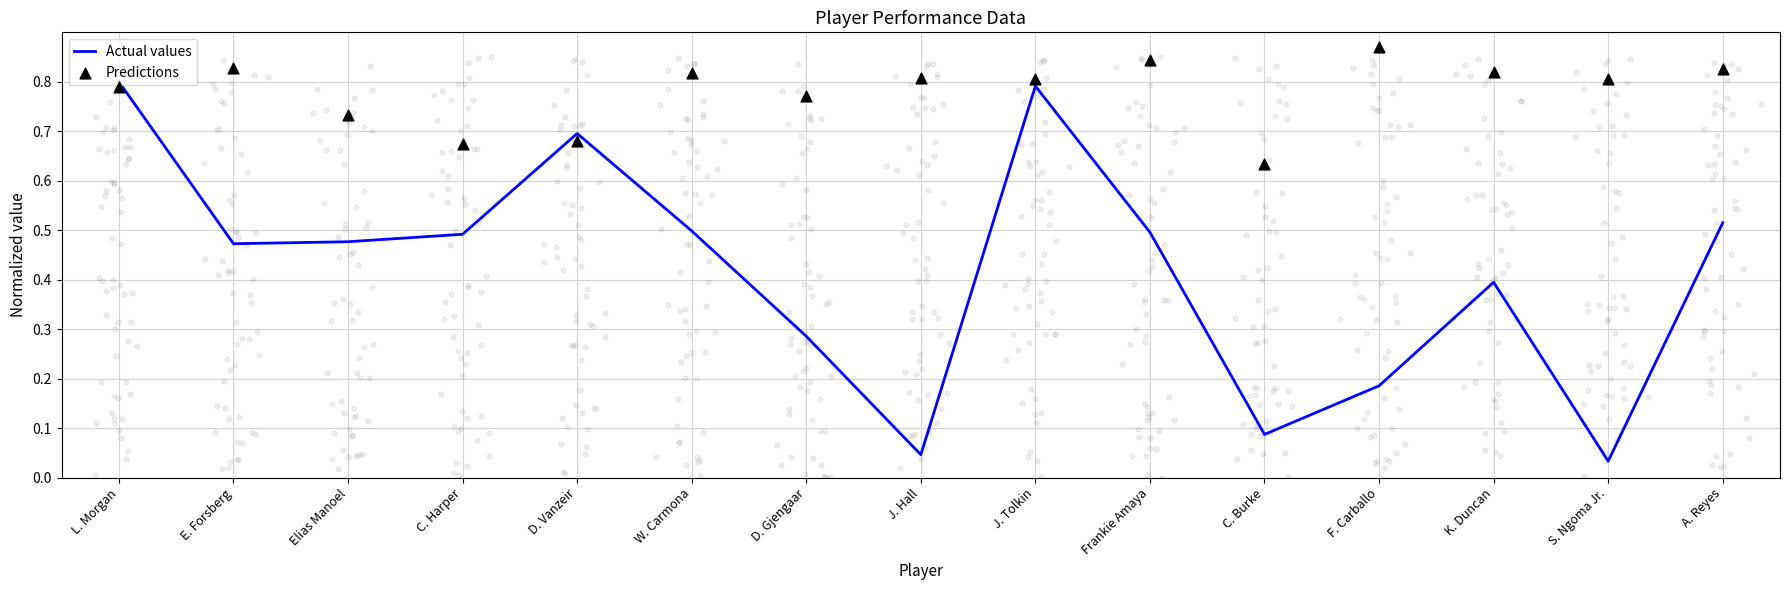

Is the value of Predictions at J. Hall greater than the value of Actual values at C. Harper?

Yes